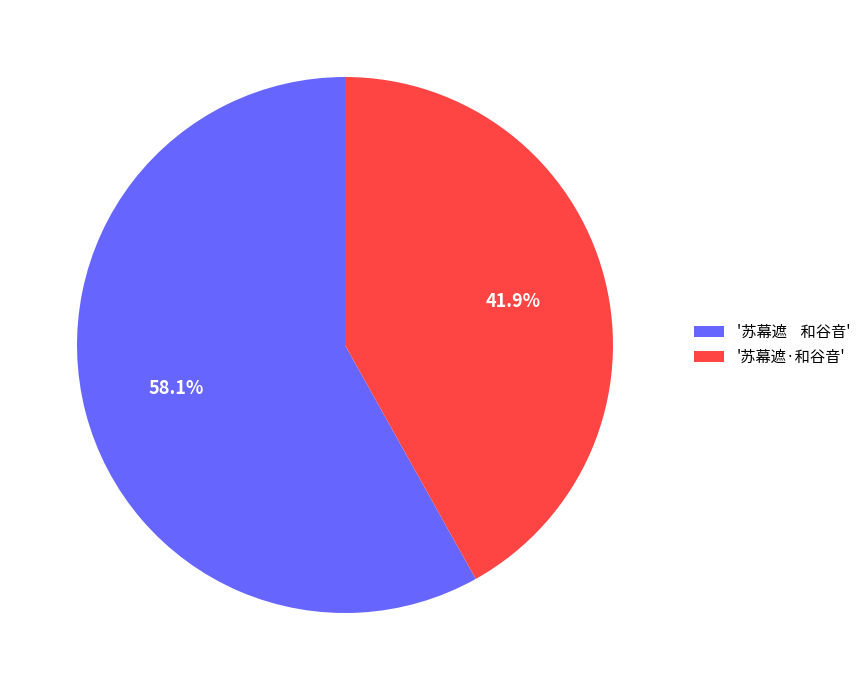

Which has a higher value, '苏幕遮·和谷音' or '苏幕遮 和谷音'?

'苏幕遮 和谷音'